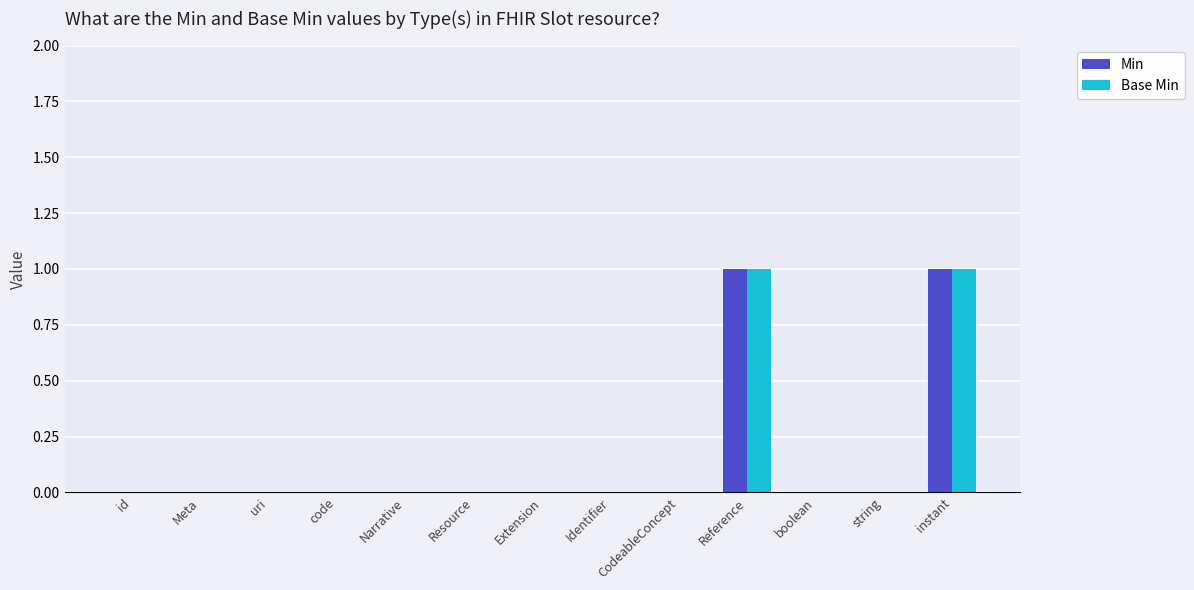

Is the value of Base Min at Extension greater than the value of Min at instant?

No